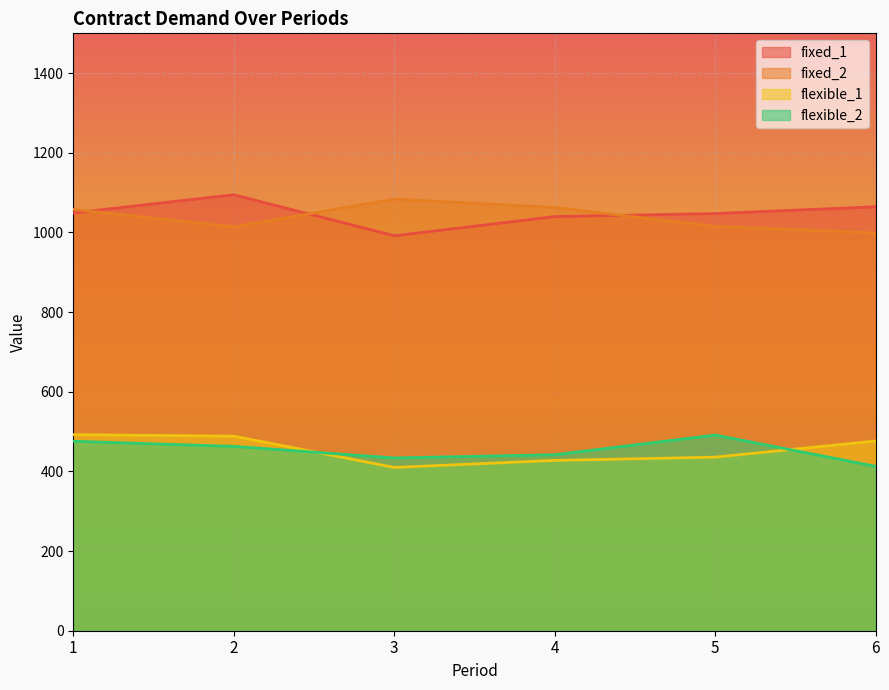

In flexible_2, how many points are higher than both neighbors (excluding endpoints)?

1